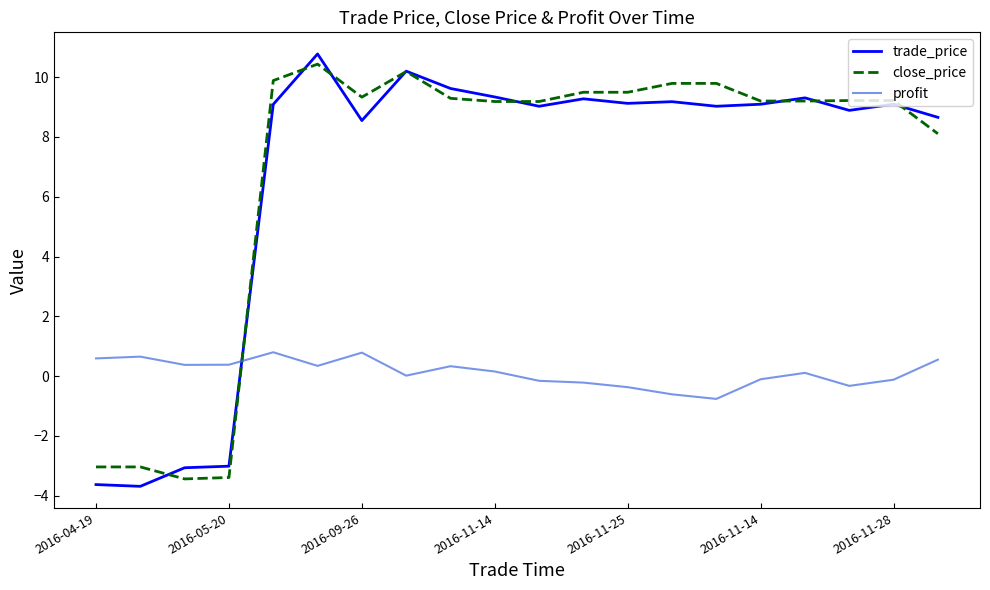

Which series has the largest total across all categories?

close_price